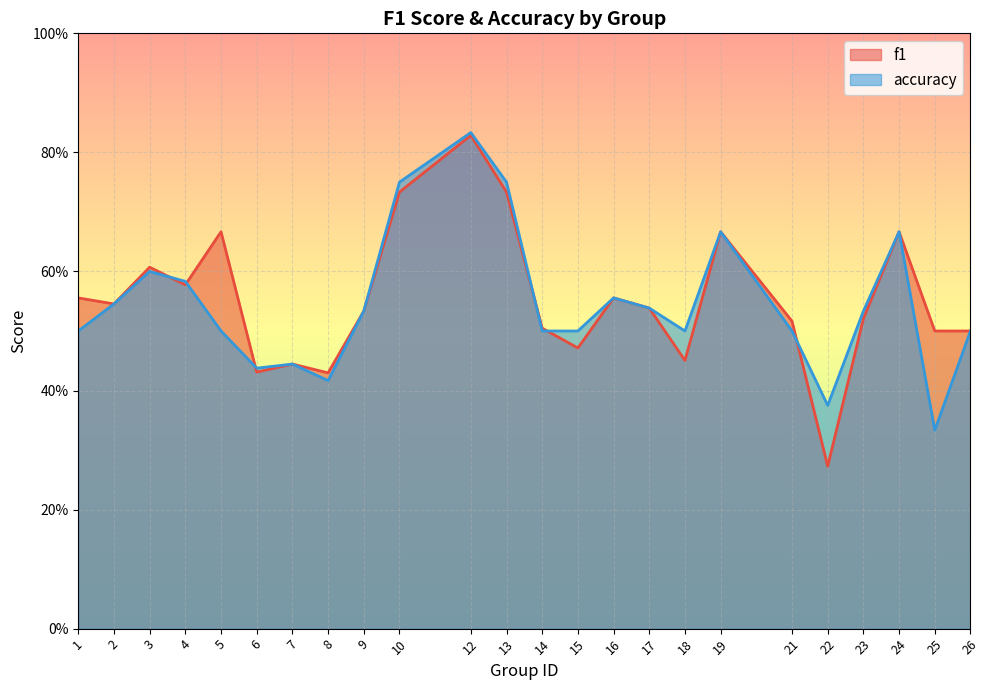

The value of f1 at 5 is 0.7. True or false?

True